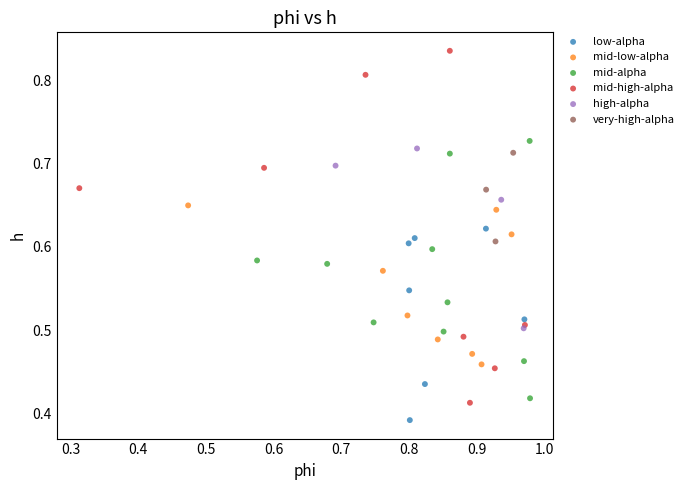

Which series contains the lowest Y value?

low-alpha